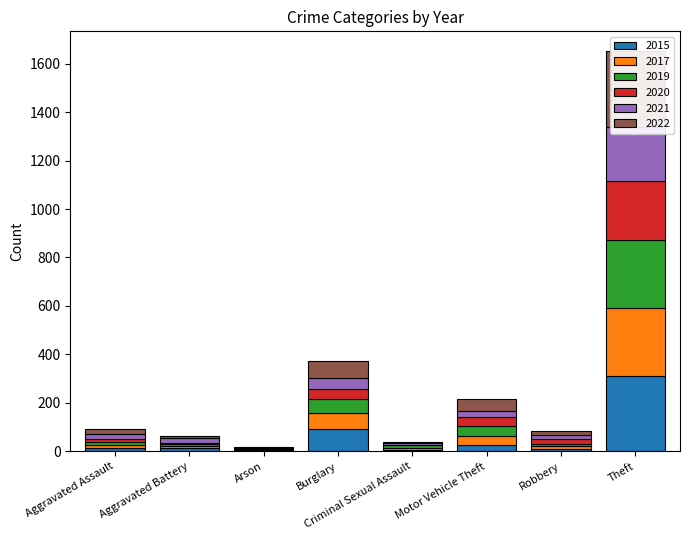

Are the bars horizontal?

No